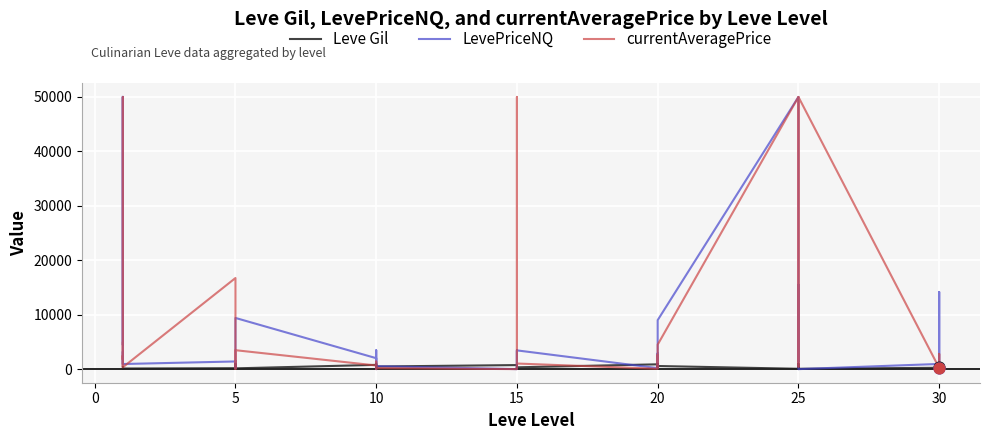

Which series contains the lowest Y value?

LevePriceNQ